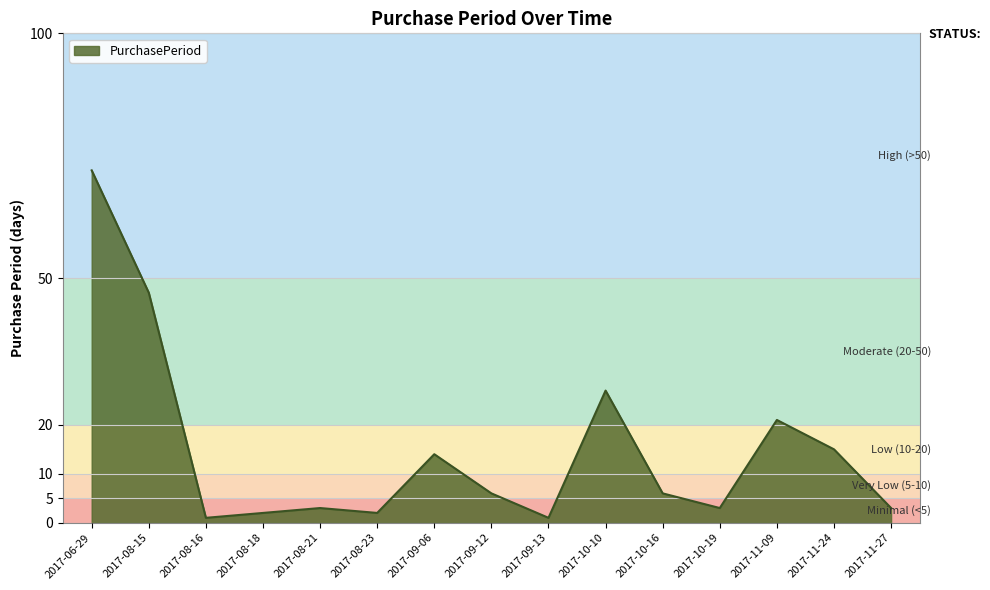

Is it true that the value at 2017-09-13 is 1?

True